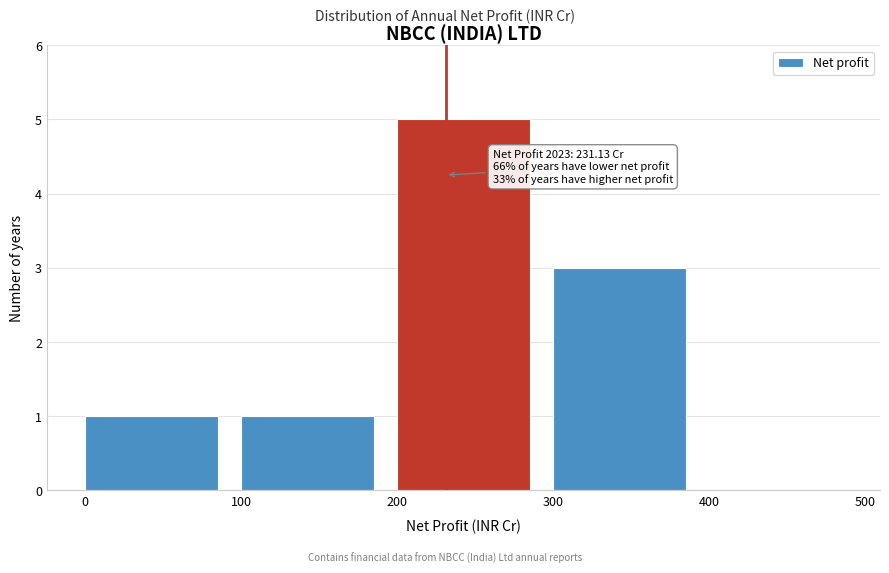

Over which range of the x-axis is the bar tallest?

200 to 300